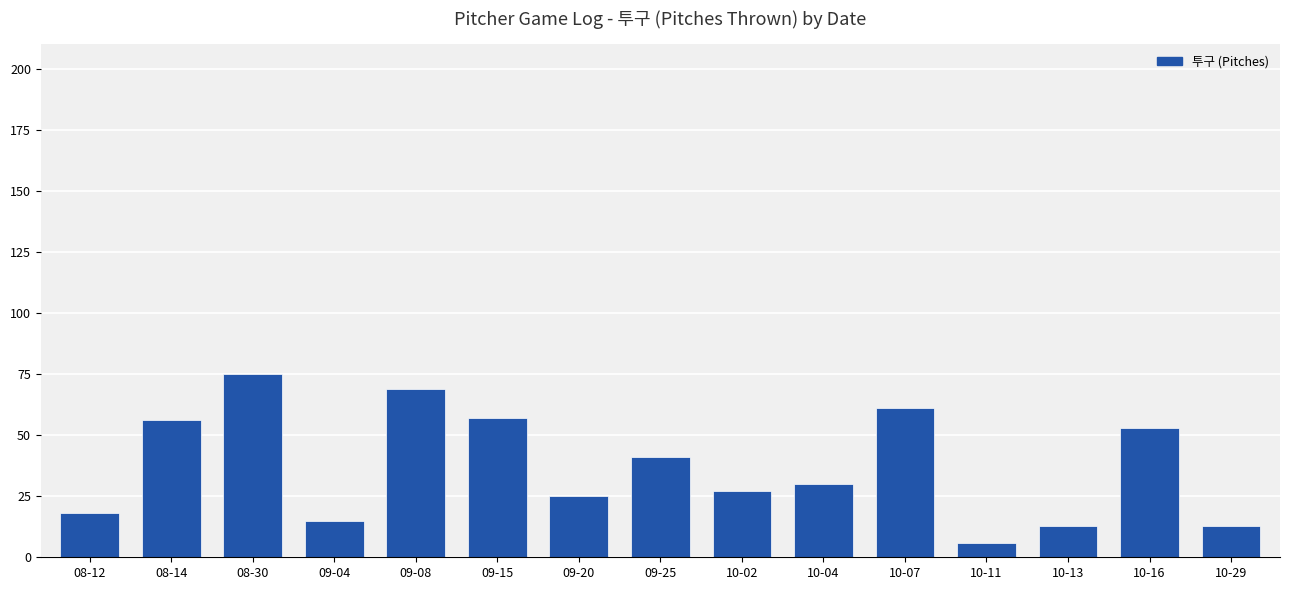

At which label is the value closest to 40?

09-25